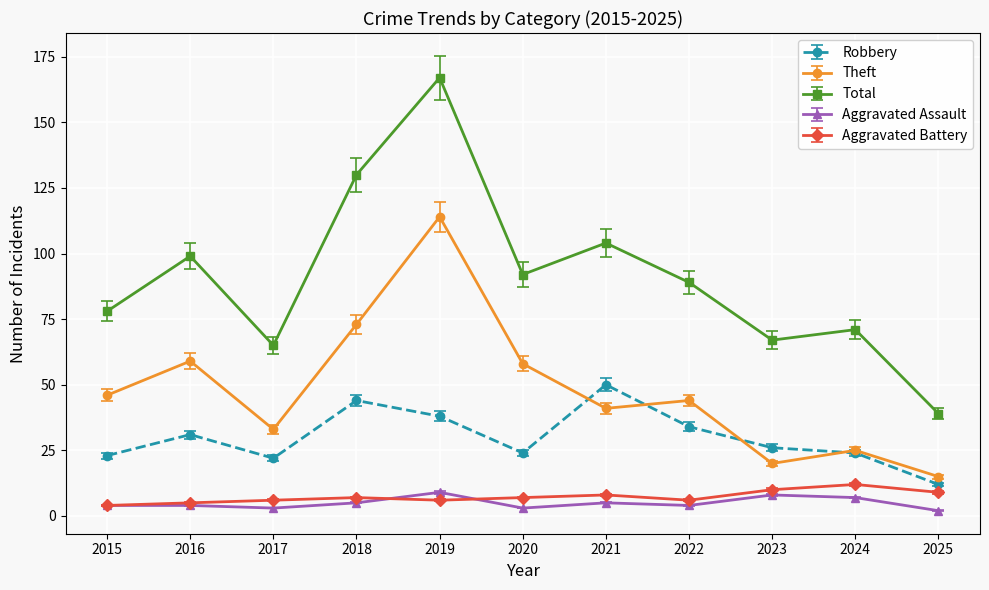

What is the difference between the Theft values at 2022 and 2023?

24